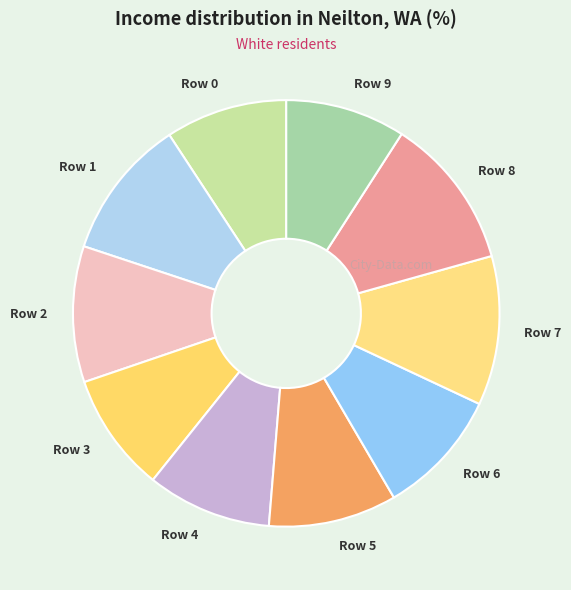

Between Row 9 and Row 1, which is larger?

Row 1